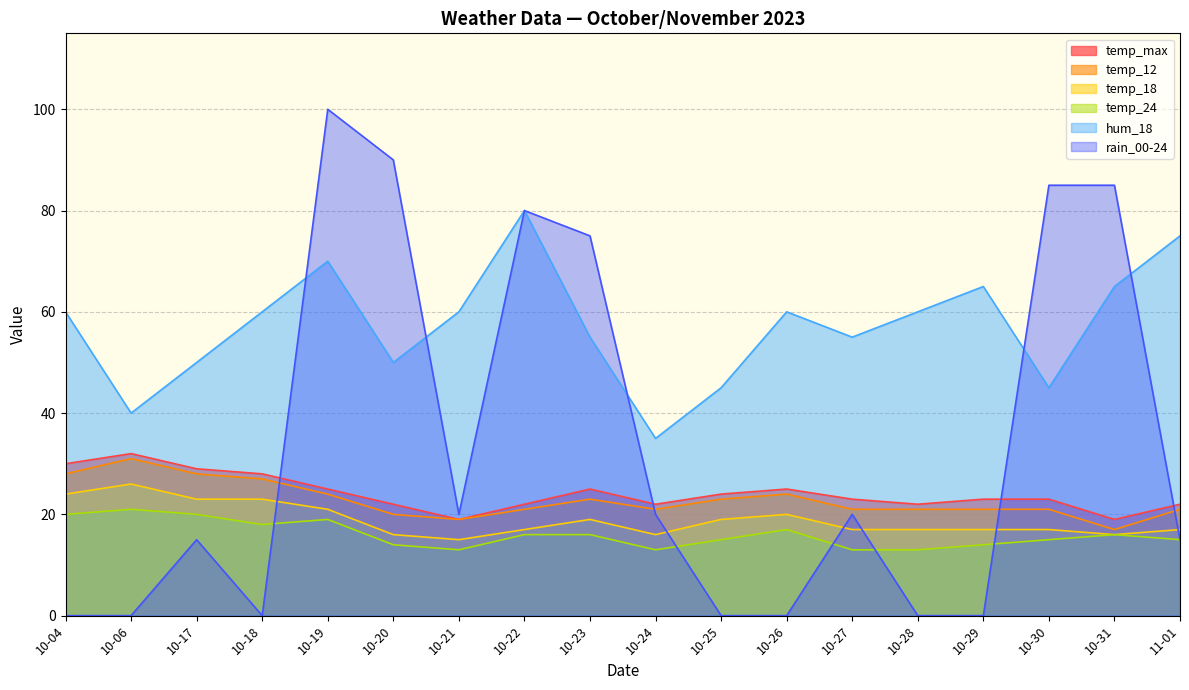

What are all the series names shown in the legend?

temp_max, temp_12, temp_18, temp_24, hum_18, rain_00-24